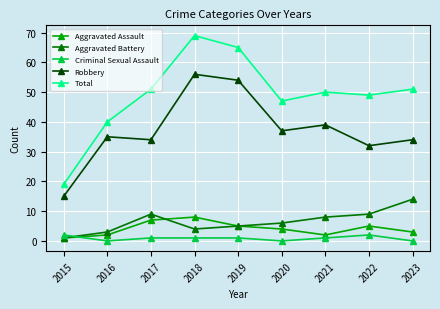

At 2018, list the series in order from smallest to largest.

Criminal Sexual Assault, Aggravated Battery, Aggravated Assault, Robbery, Total